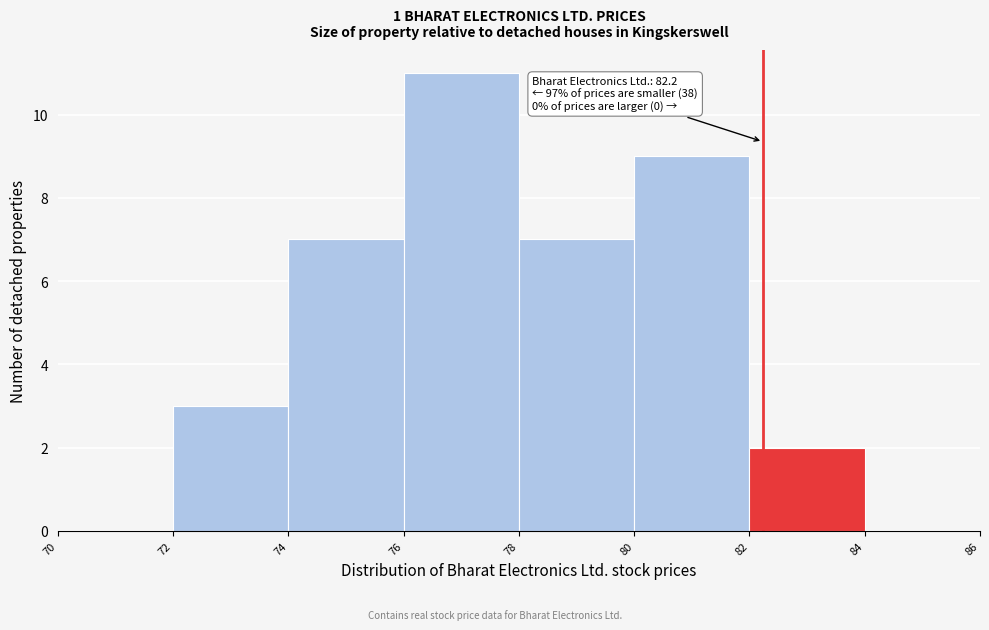

Which range on the x-axis has the tallest bar?

76 to 78